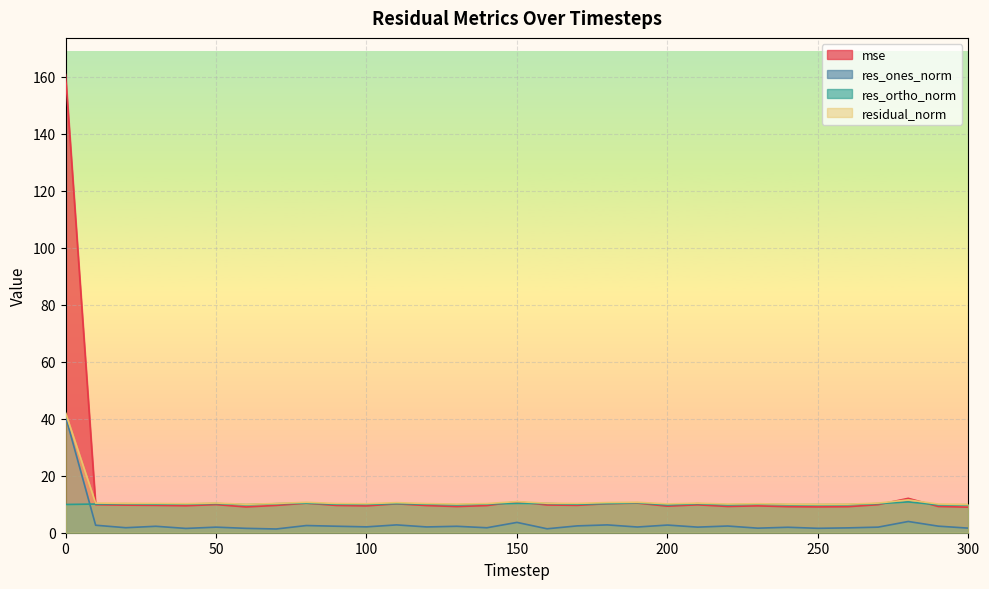

At which label does res_ortho_norm first exceed 10?

10